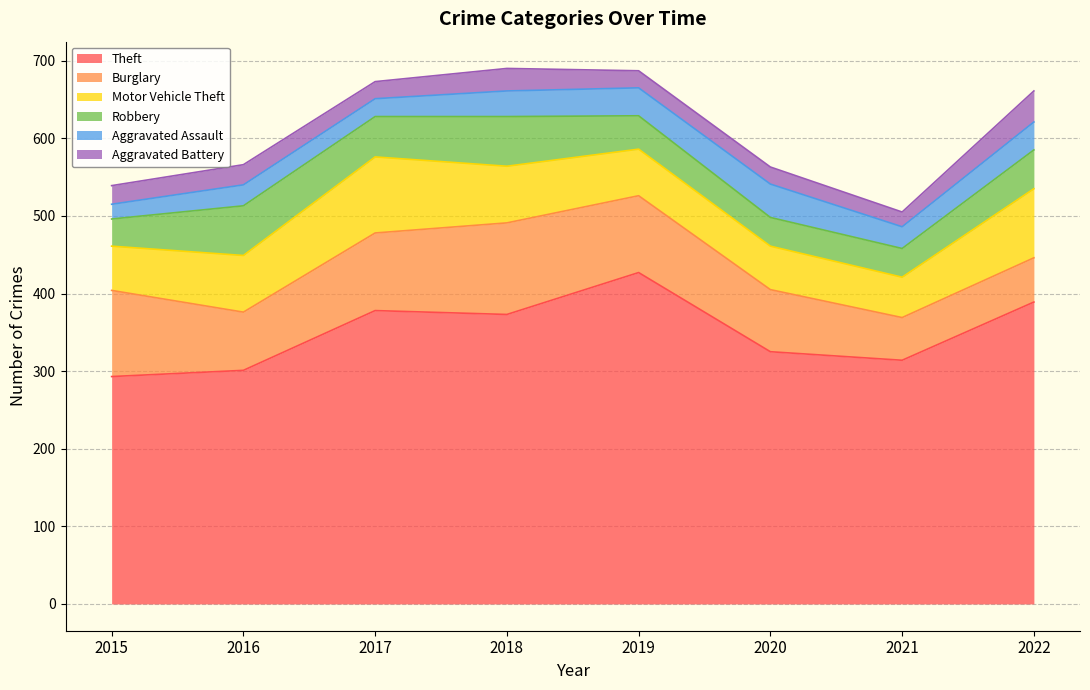

True or false: Burglary has more than 0 interior local peaks.

True